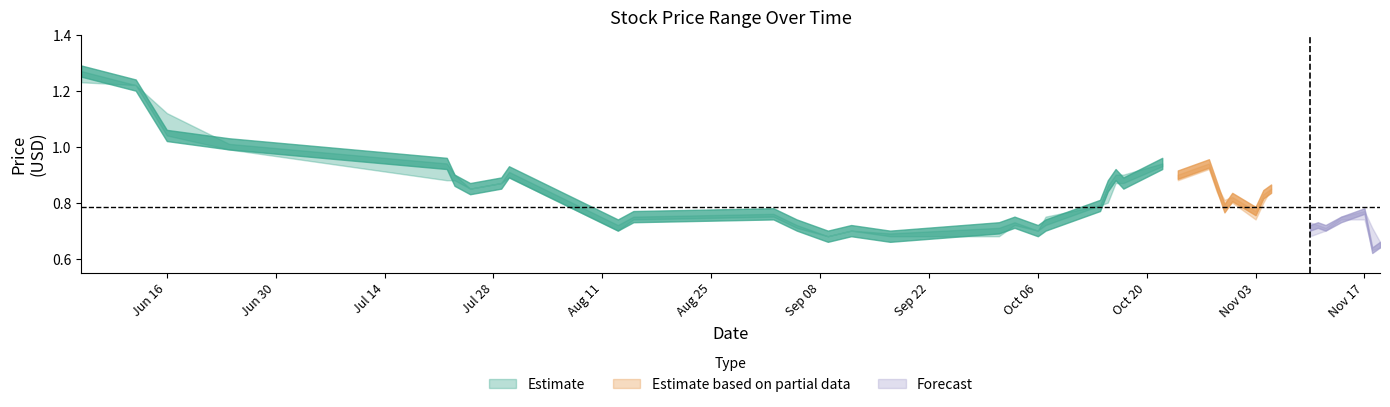

Does the chart display data point markers on the line(s)?

No